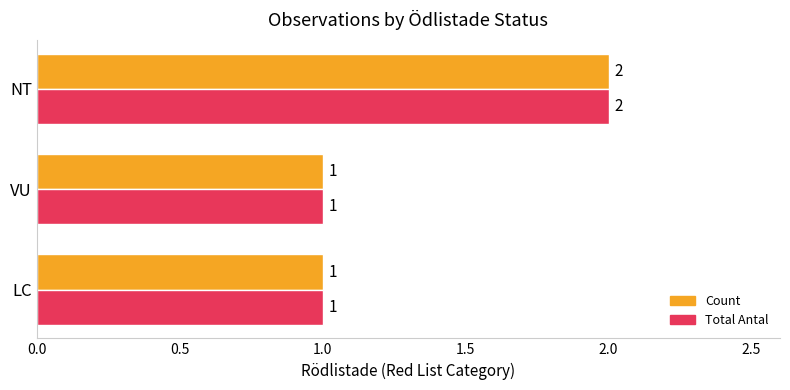

The value of Count at LC is 1. True or false?

True